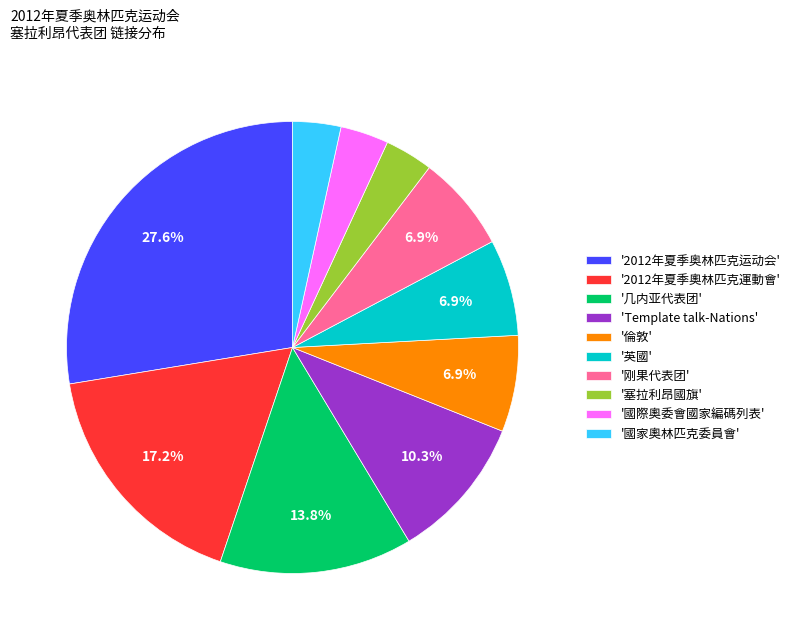

Which category has the biggest portion of the pie?

'2012年夏季奥林匹克运动会'